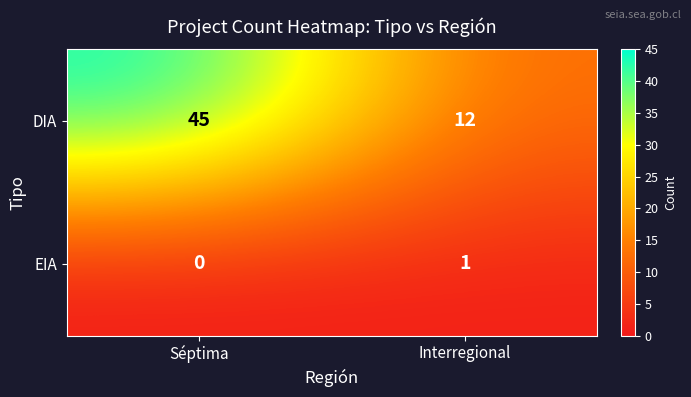

Between Séptima and Interregional, which series saw the biggest shift?

DIA